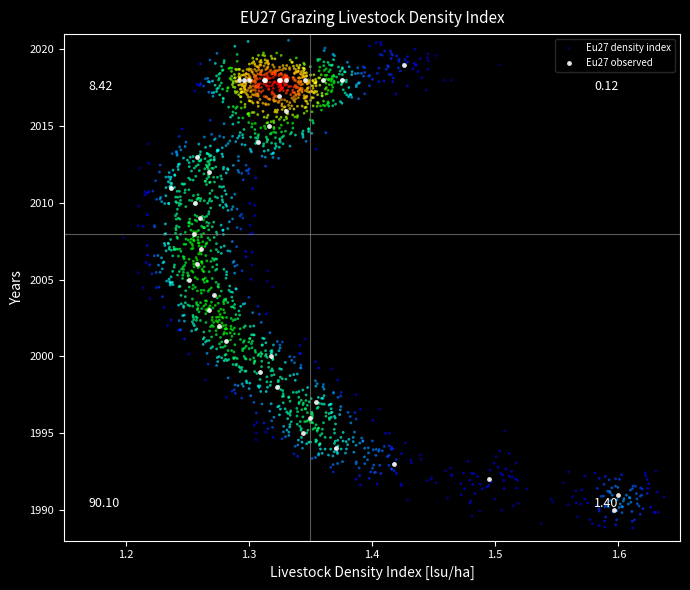

Which series has the widest spread of Y values?

Eu27 density index